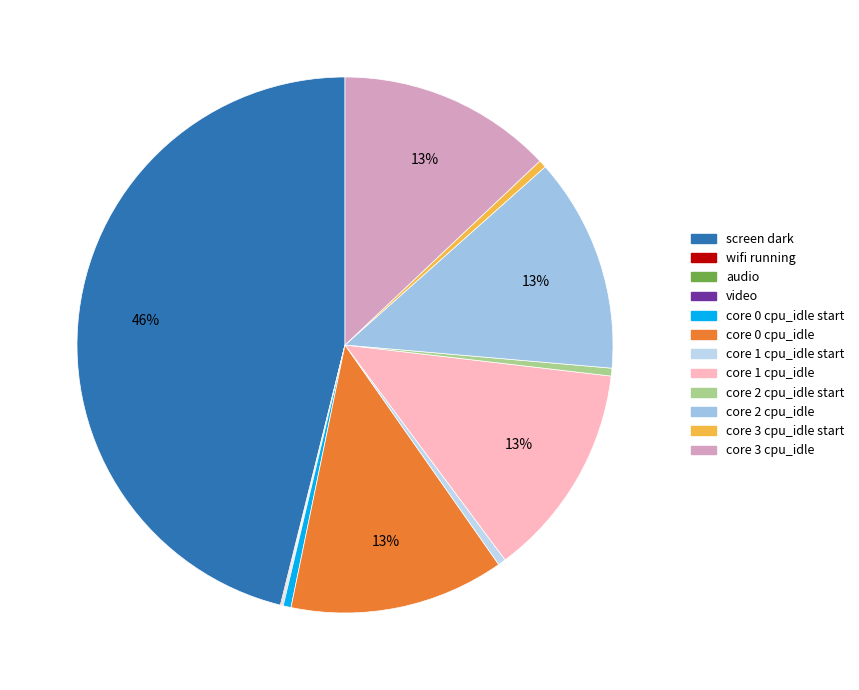

Combined, do audio and screen dark account for over 50%?

No